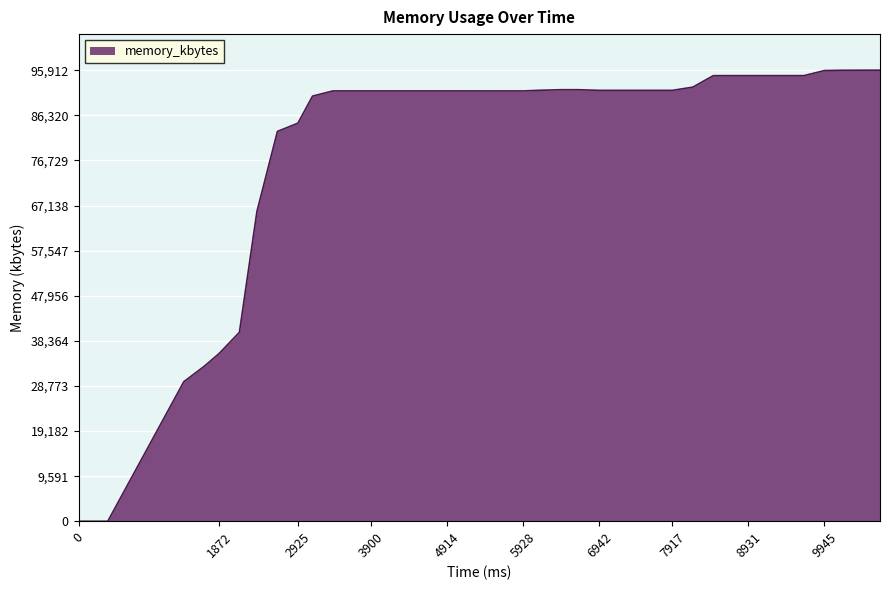

What is the difference between the second highest and minimum values?

95912